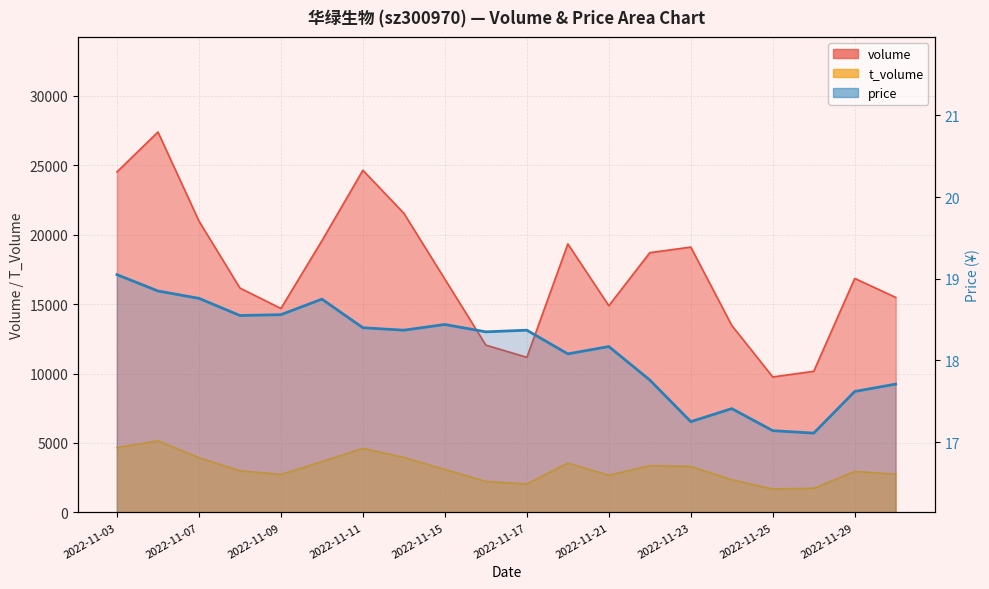

Reading right to left, what are all the values shown in this chart?

volume: 2022-11-30=15480.0	2022-11-29=16848.0	2022-11-28=10162.0	2022-11-25=9752.0	2022-11-24=13462.0	2022-11-23=19103.0	2022-11-22=18703.0	2022-11-21=14882.0	2022-11-18=19336.0	2022-11-17=11168.0	2022-11-16=12045.0	2022-11-15=16793.0	2022-11-14=21539.0	2022-11-11=24636.0	2022-11-10=19561.0	2022-11-09=14685.0	2022-11-08=16153.0	2022-11-07=20982.0	2022-11-04=27391.0	2022-11-03=24520.0
t_volume: 2022-11-30=2748.0	2022-11-29=2948.0	2022-11-28=1734.0	2022-11-25=1682.0	2022-11-24=2347.0	2022-11-23=3306.0	2022-11-22=3366.0	2022-11-21=2676.0	2022-11-18=3548.0	2022-11-17=2048.0	2022-11-16=2226.0	2022-11-15=3092.0	2022-11-14=3954.0	2022-11-11=4607.0	2022-11-10=3656.0	2022-11-09=2729.0	2022-11-08=2996.0	2022-11-07=3939.0	2022-11-04=5152.0	2022-11-03=4669.0
price: 2022-11-30=17.7	2022-11-29=17.6	2022-11-28=17.1	2022-11-25=17.1	2022-11-24=17.4	2022-11-23=17.2	2022-11-22=17.8	2022-11-21=18.2	2022-11-18=18.1	2022-11-17=18.4	2022-11-16=18.4	2022-11-15=18.4	2022-11-14=18.4	2022-11-11=18.4	2022-11-10=18.8	2022-11-09=18.6	2022-11-08=18.6	2022-11-07=18.8	2022-11-04=18.9	2022-11-03=19.1